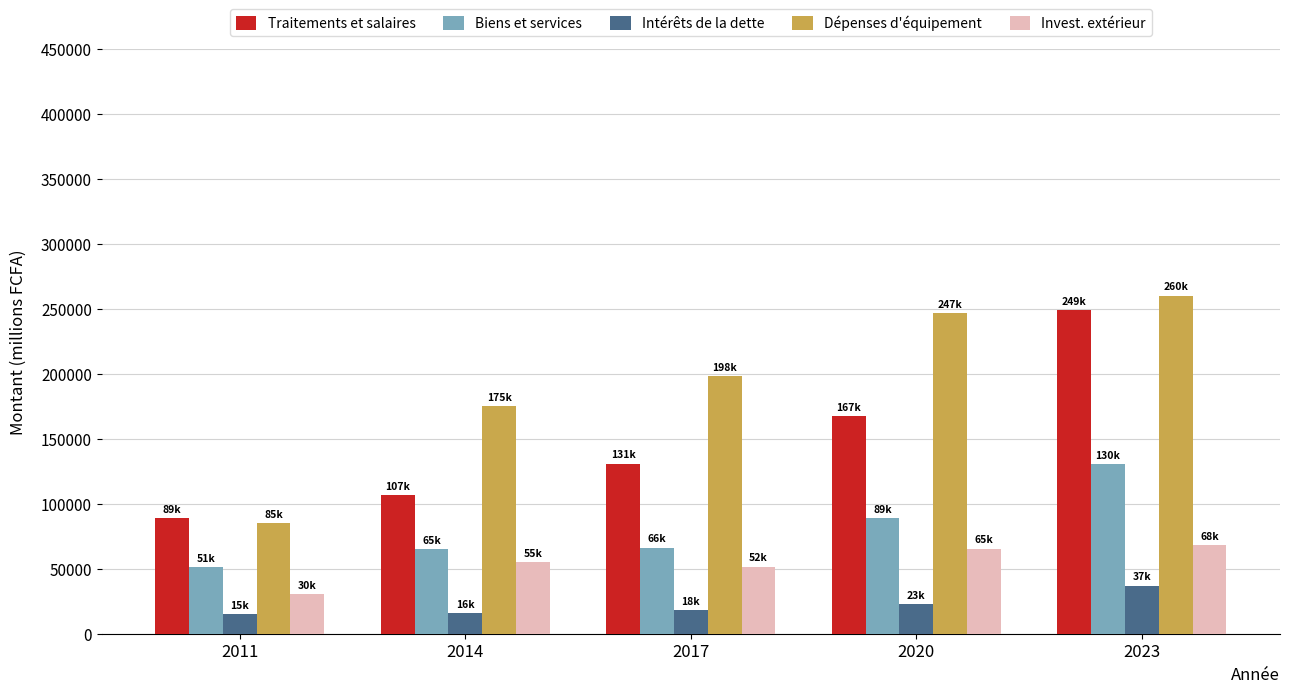

What is the spread (max minus min) of values at 2014?

159350